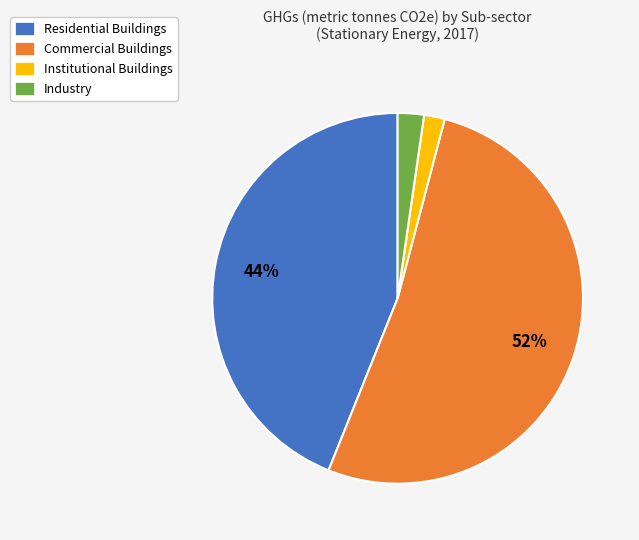

Is the sum of Industry and Residential Buildings greater than half?

No